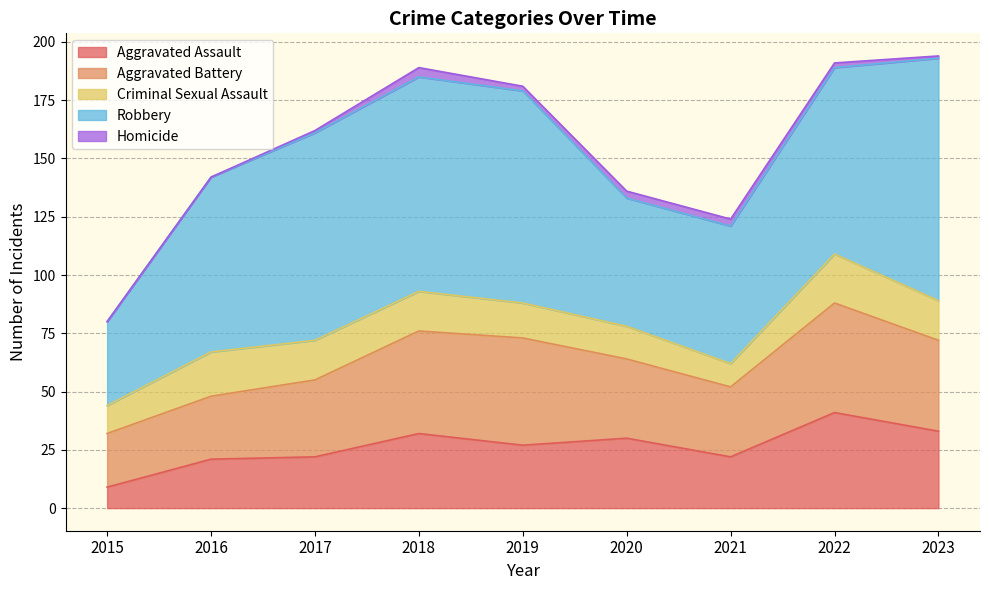

List the labels in order of Robbery value, largest first.

2023, 2018, 2019, 2017, 2022, 2016, 2021, 2020, 2015